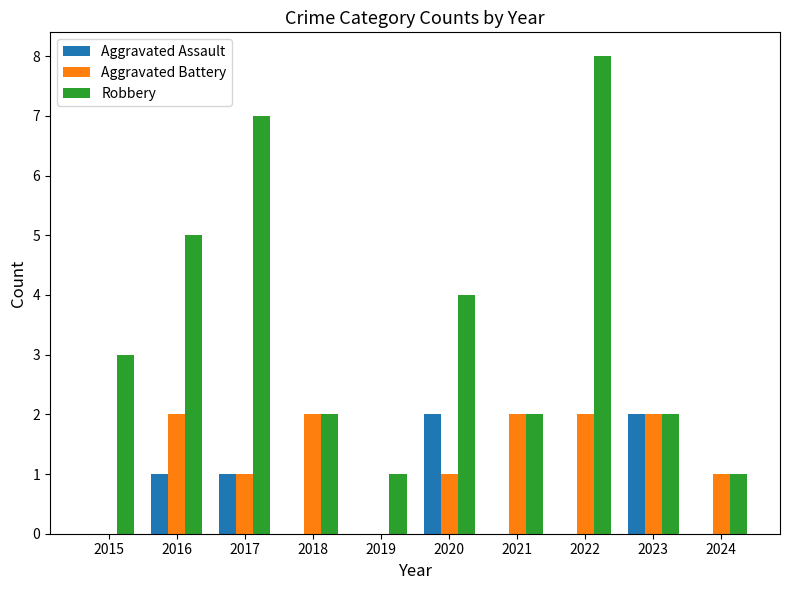

How many data points does each series have?

10